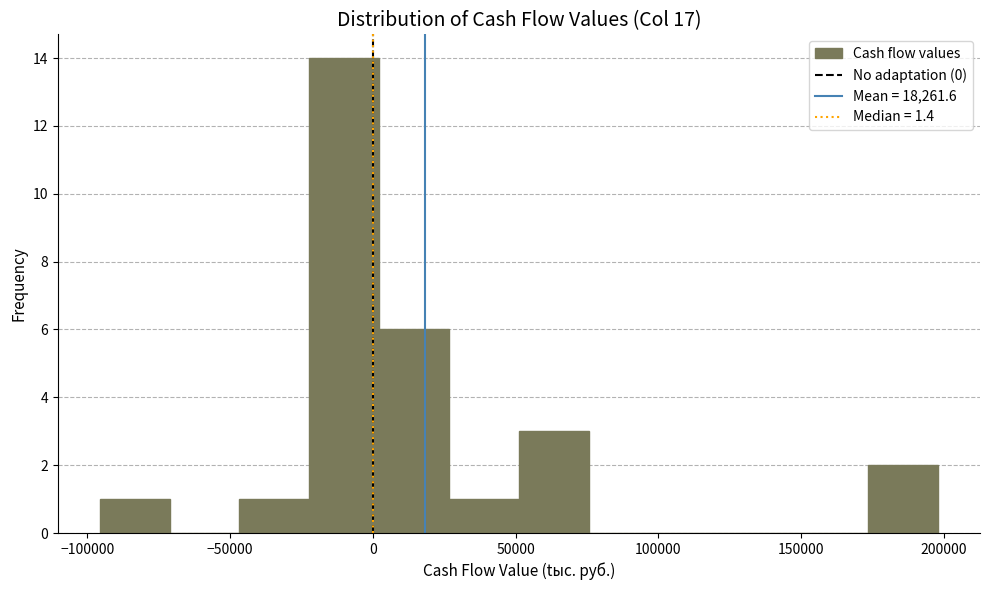

Reading left to right, transcribe this chart: for each bar, give the range it covers on the x-axis and its height. Neither the bar edges nor the heights are printed on the chart, so give them approximately, as read against the axes.

-95000 to -70000: 1
-70000 to -45000: 0
-45000 to -20000: 1
-20000 to 0: 14
0 to 25000: 6
25000 to 50000: 1
50000 to 75000: 3
75000 to 100000: 0
100000 to 125000: 0
125000 to 150000: 0
150000 to 175000: 0
175000 to 200000: 2